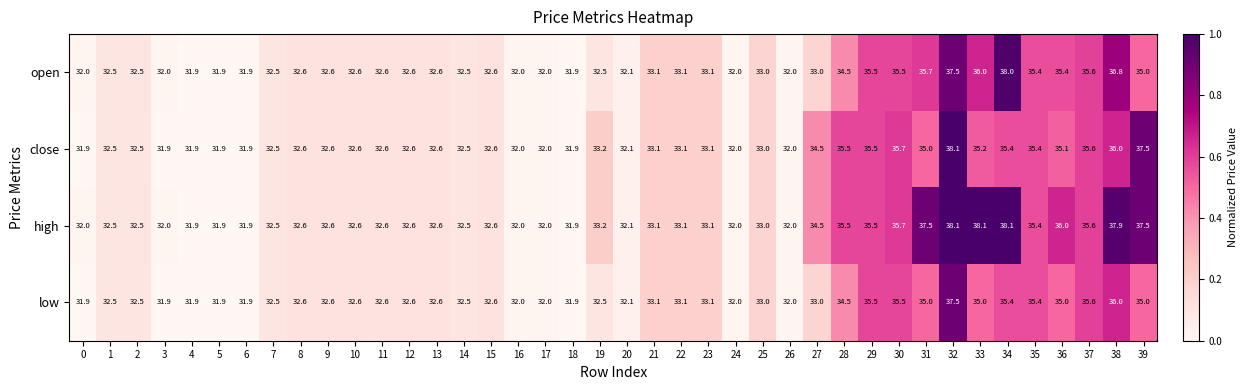

Is the value of close at 23 greater than the value of open at 9?

Yes